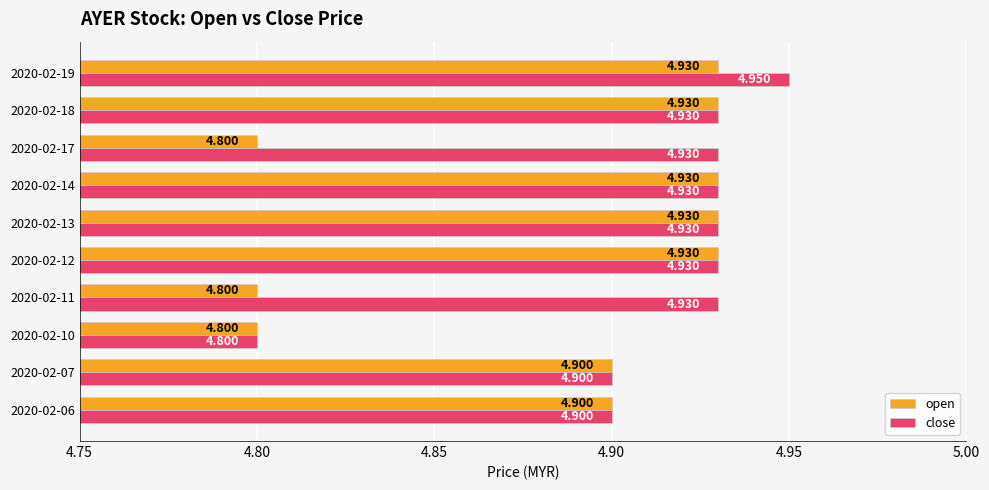

Rank the series at 2020-02-17 from lowest to highest value.

open, close